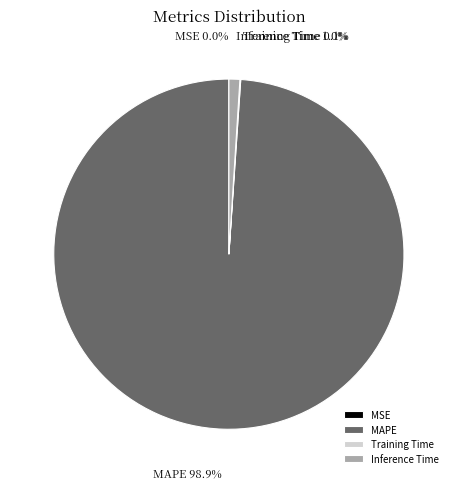

Is it true that Inference Time is 1% of the pie?

True